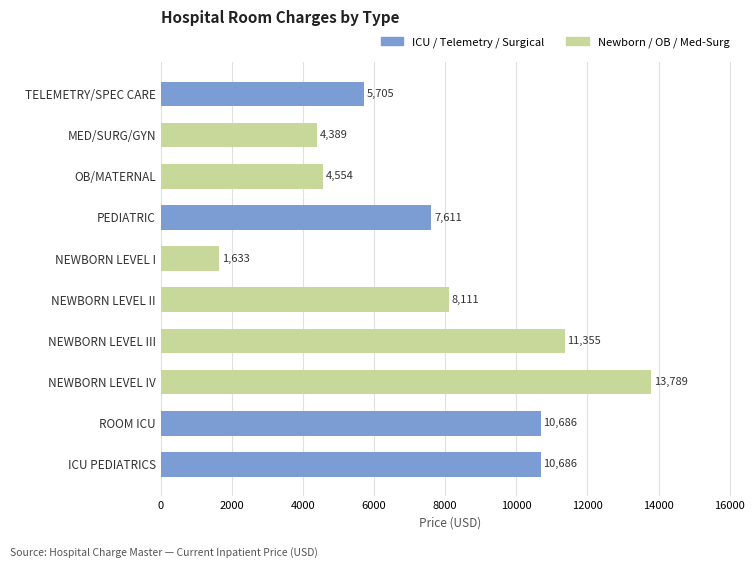

What is the difference between the maximum and minimum values?

12156